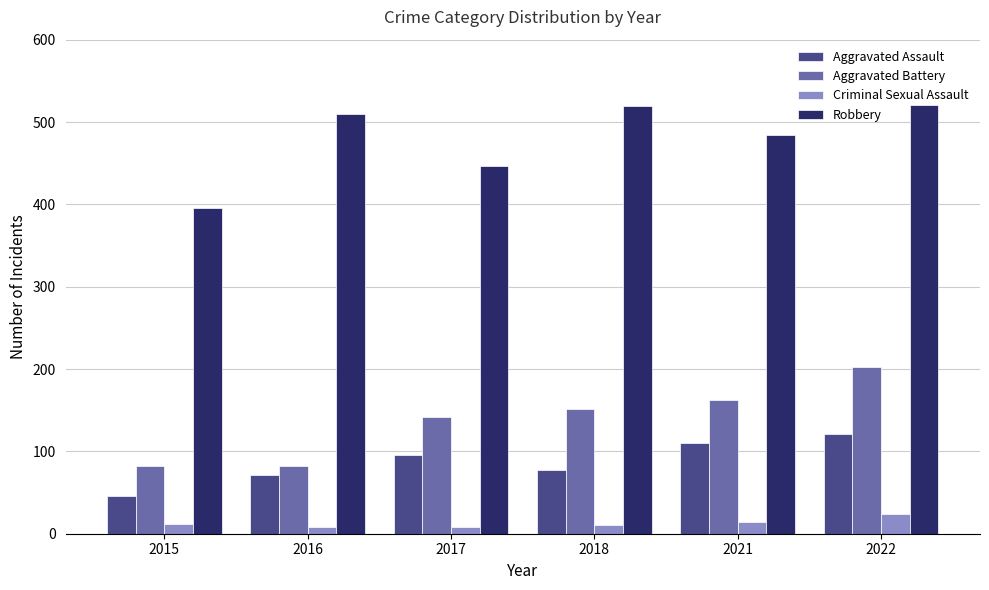

What is the maximum value for Aggravated Battery?

202